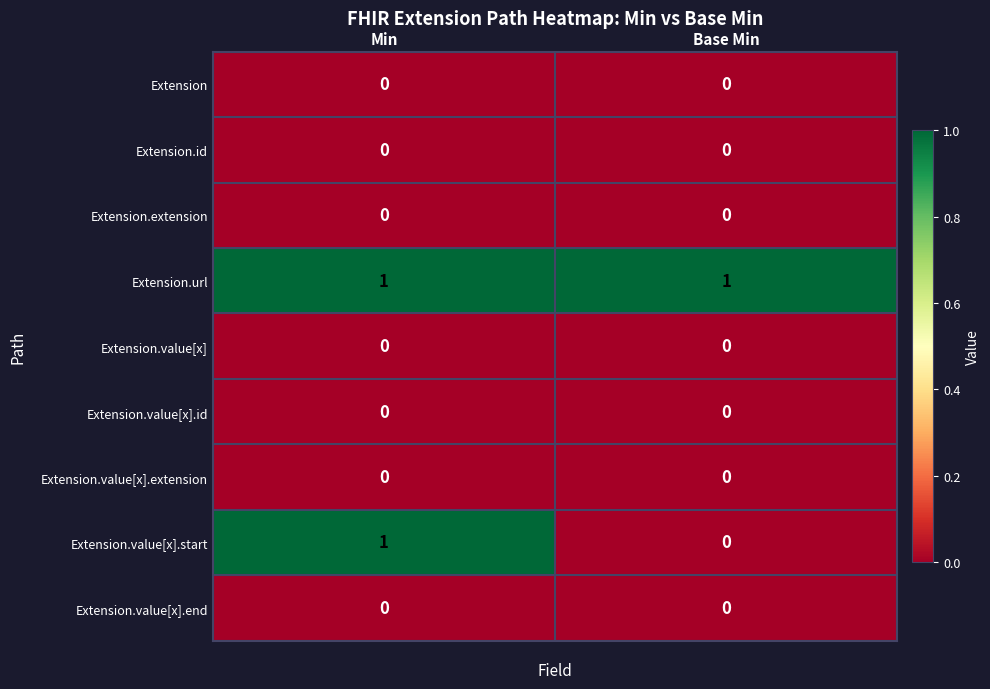

At which label does Extension.value[x].start reach its peak?

Min